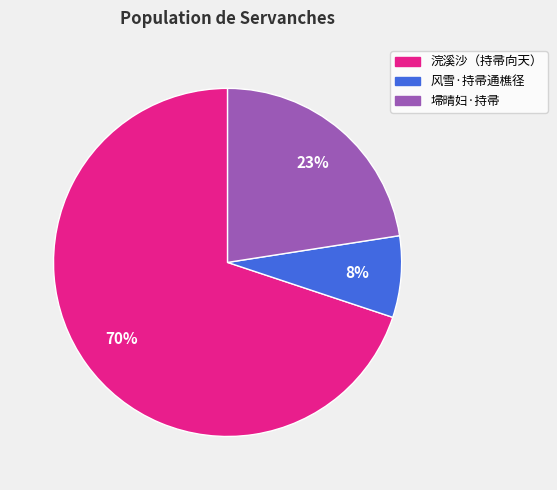

Which has a higher value, 风雪·持帚通樵径 or 浣溪沙（持帚向天）?

浣溪沙（持帚向天）